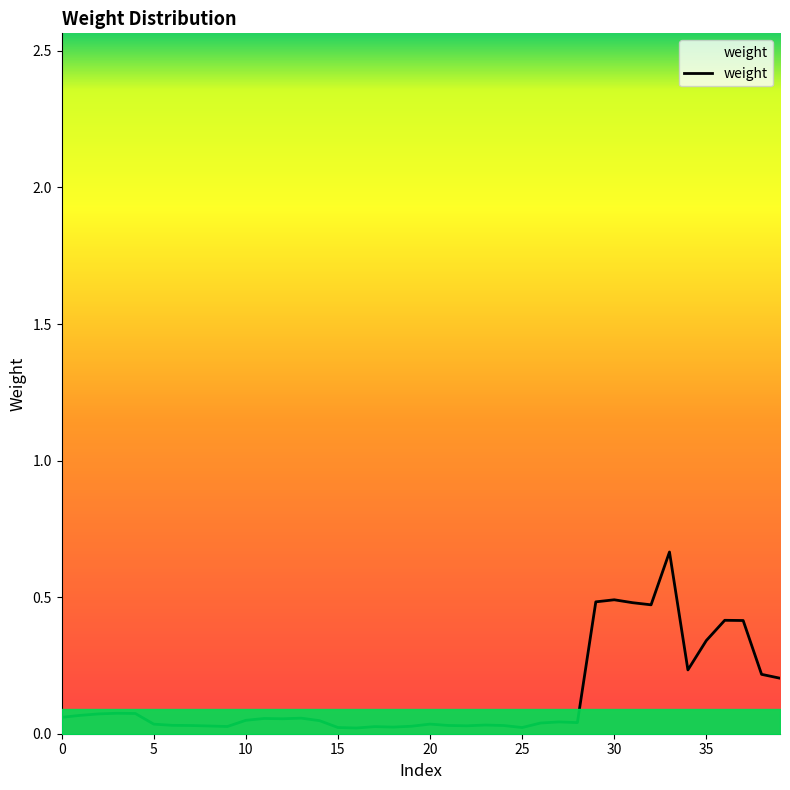

Does the chart display data point markers on the line(s)?

No